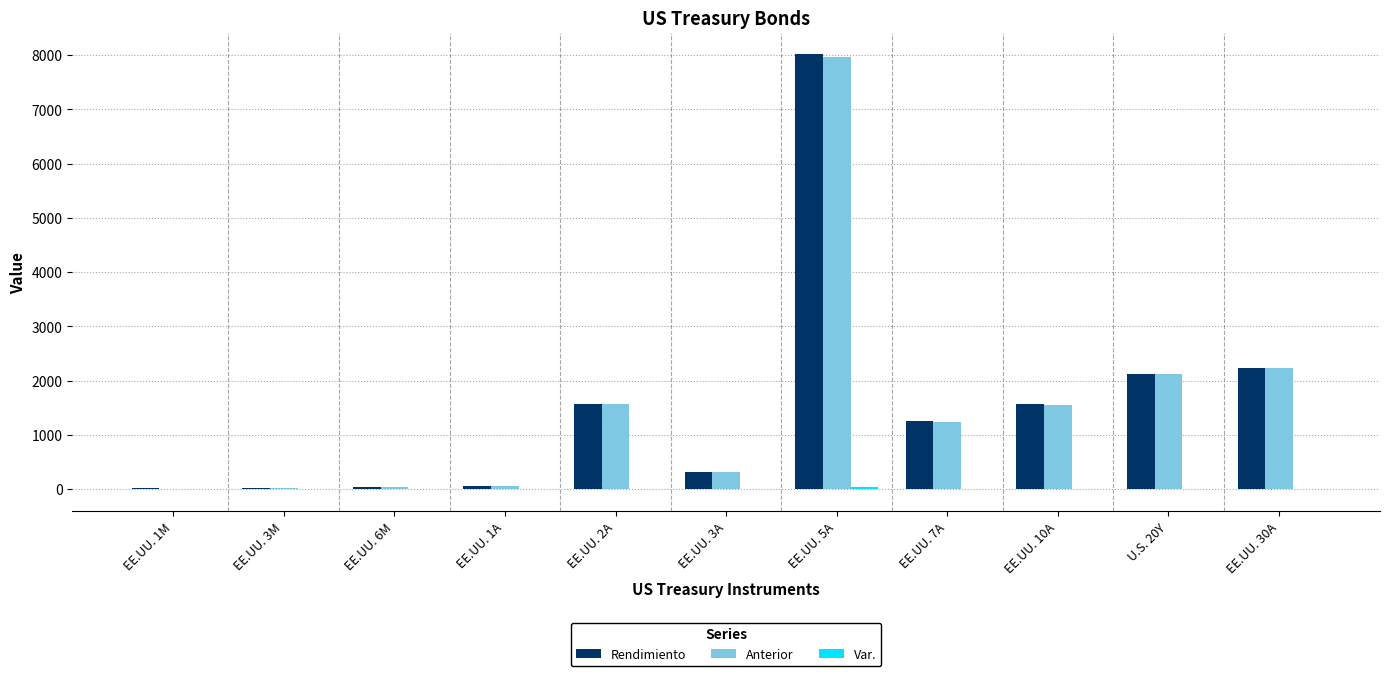

Count the number of categories in the chart.

11